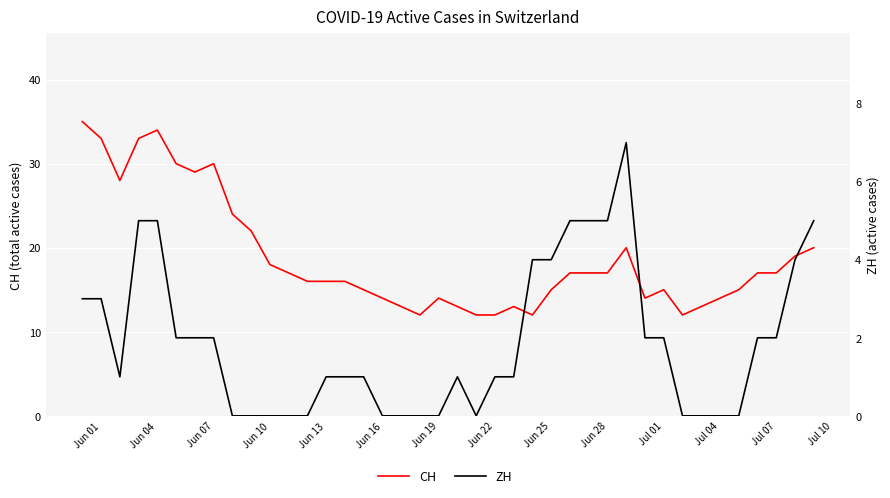

The value of ZH at 23 is 1. True or false?

False